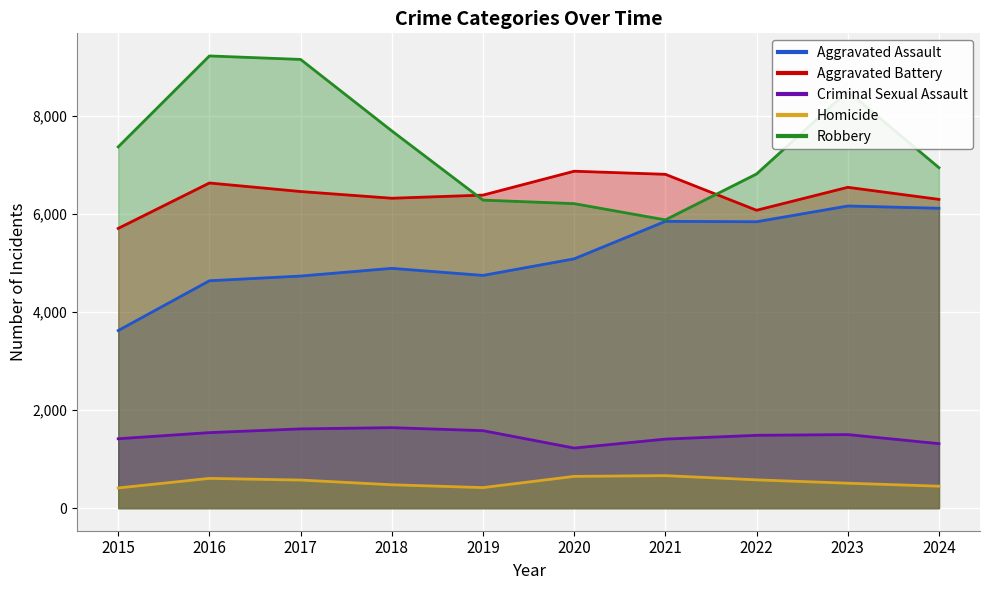

How many values in the Aggravated Battery series are below 6454?

5